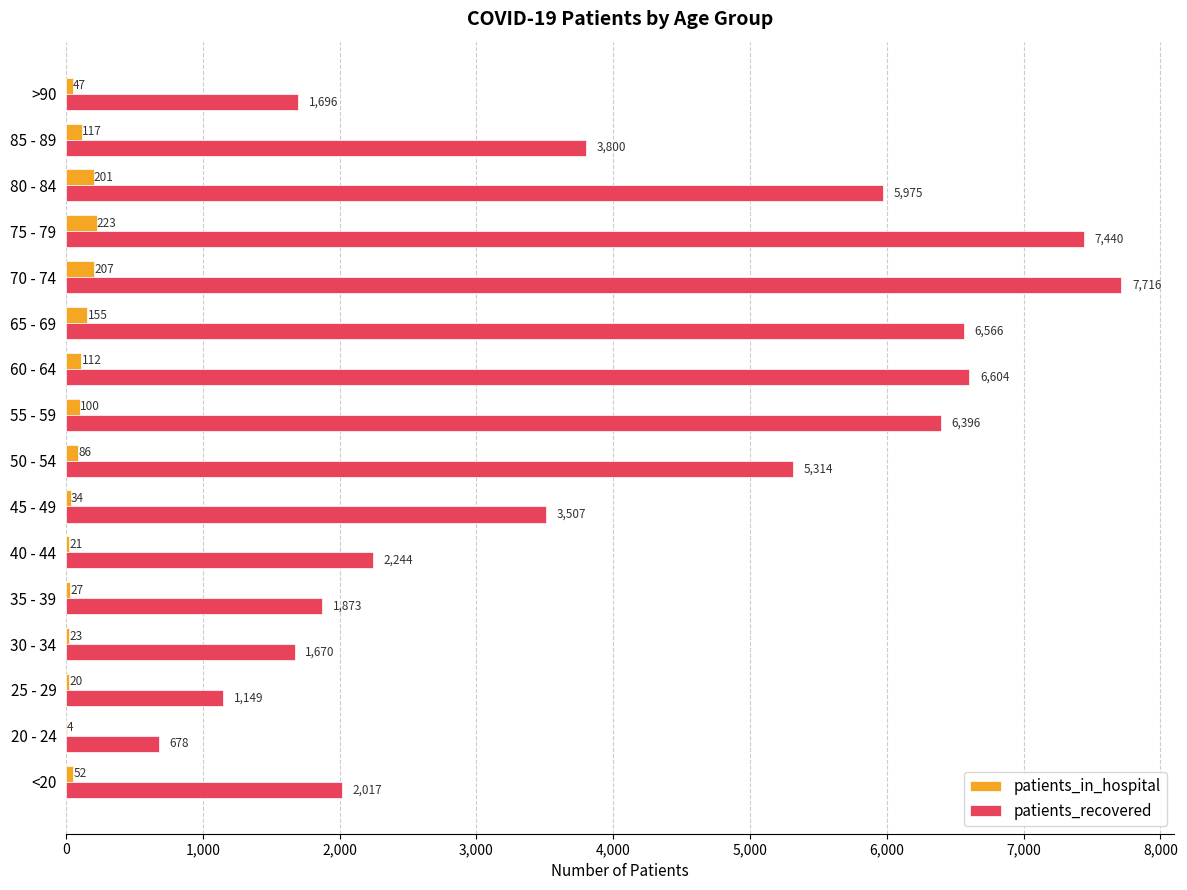

What is the sum of all patients_in_hospital values?

1429